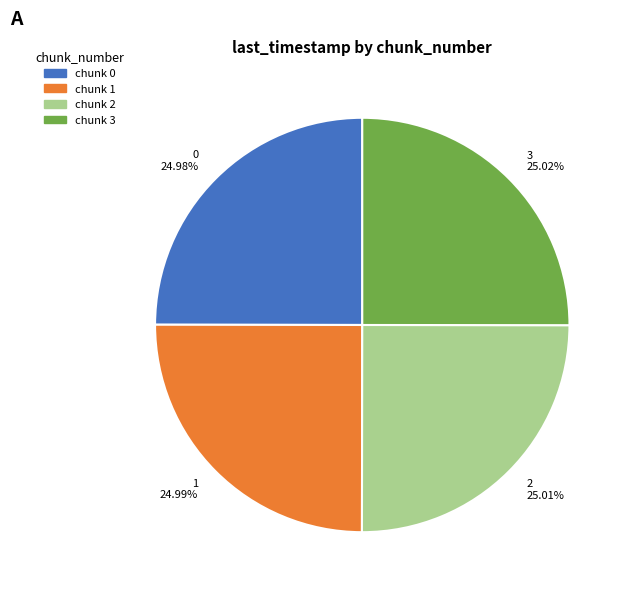

How many slices are in this pie chart?

4